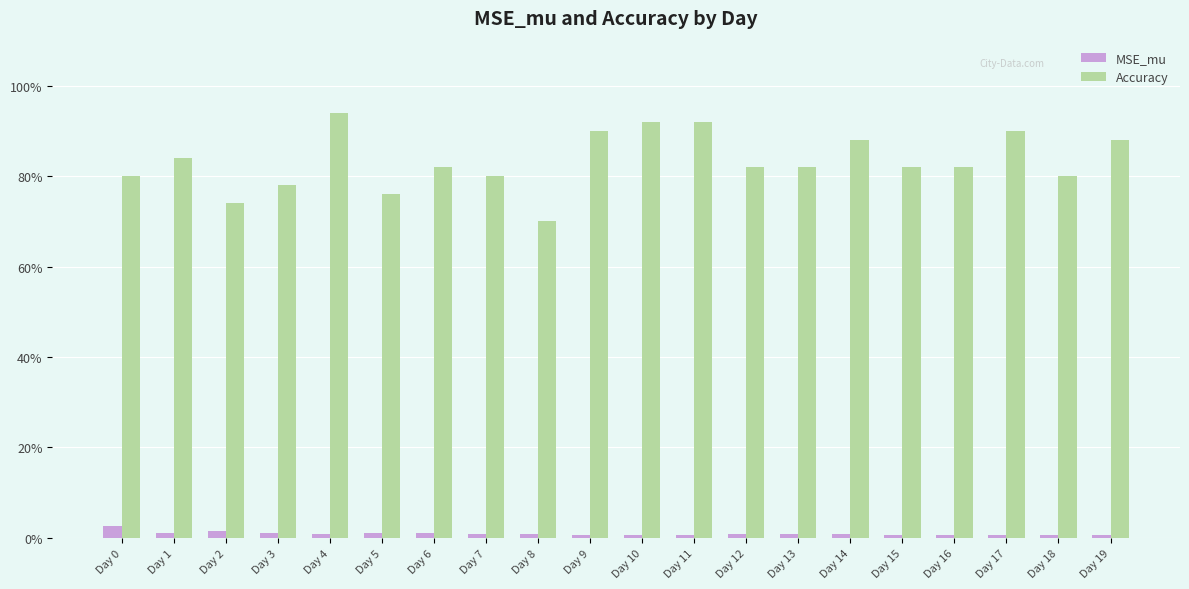

What are all the series names shown in the legend?

MSE_mu, Accuracy